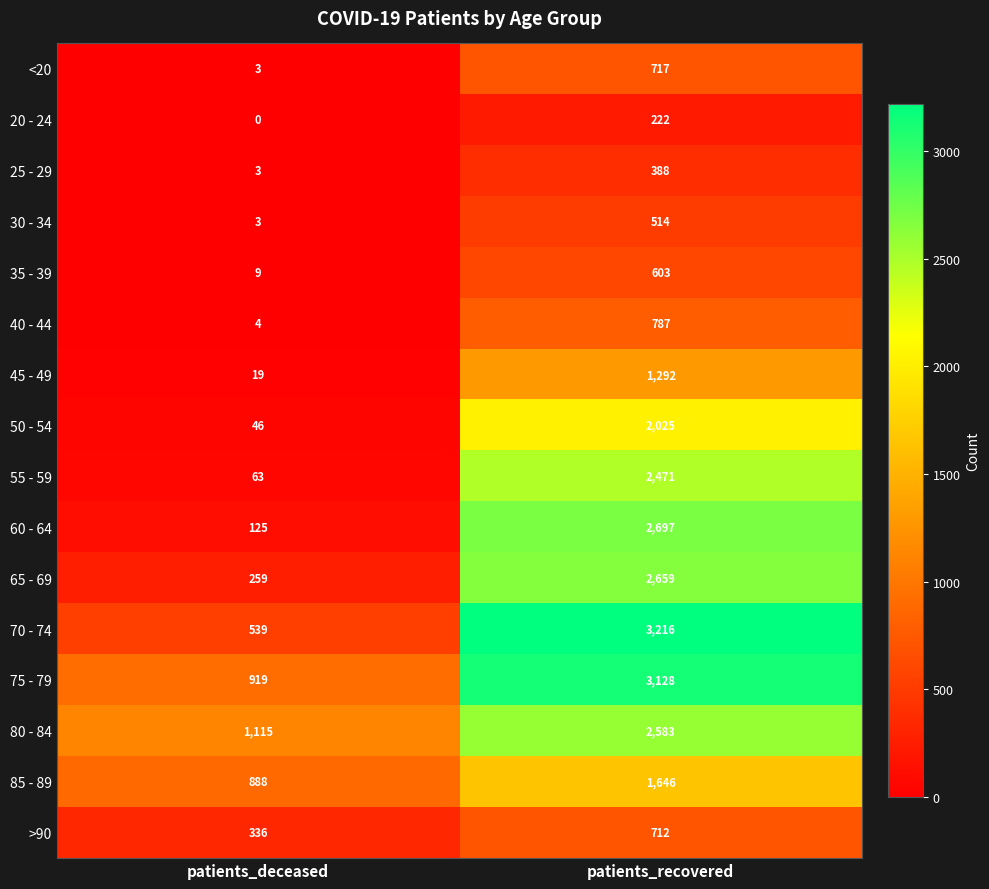

At which label is 50 - 54 closest to 1035?

patients_deceased